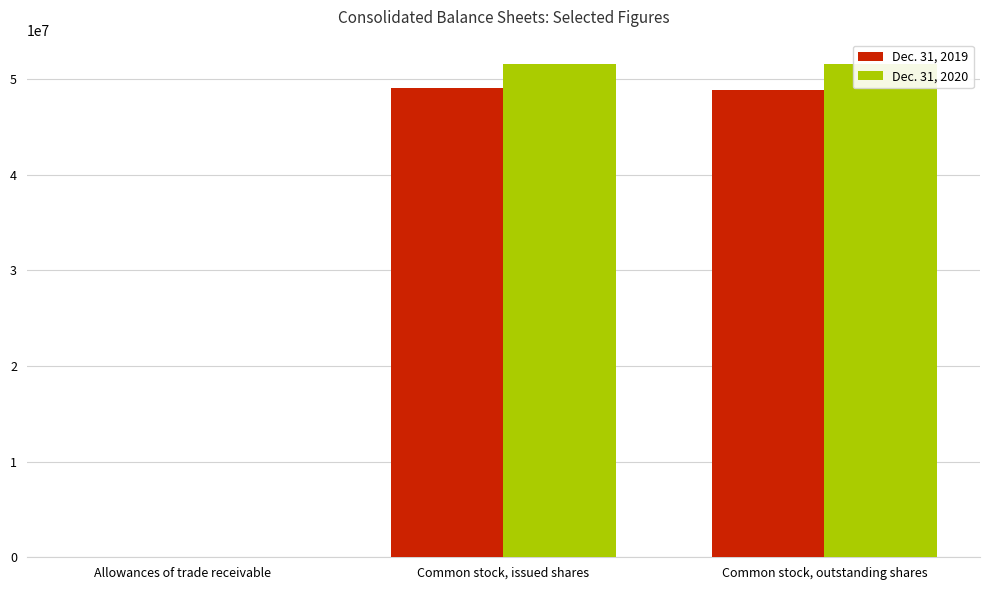

What is the highest value of the Dec. 31, 2020 series?

51560936